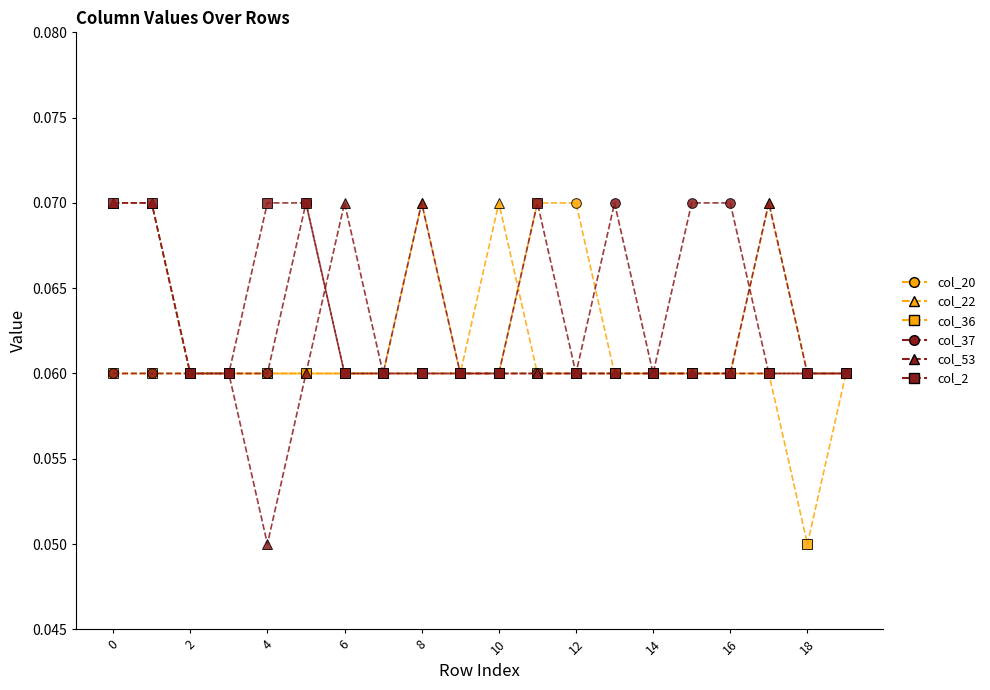

Which series has the largest range (max minus min)?

col_53